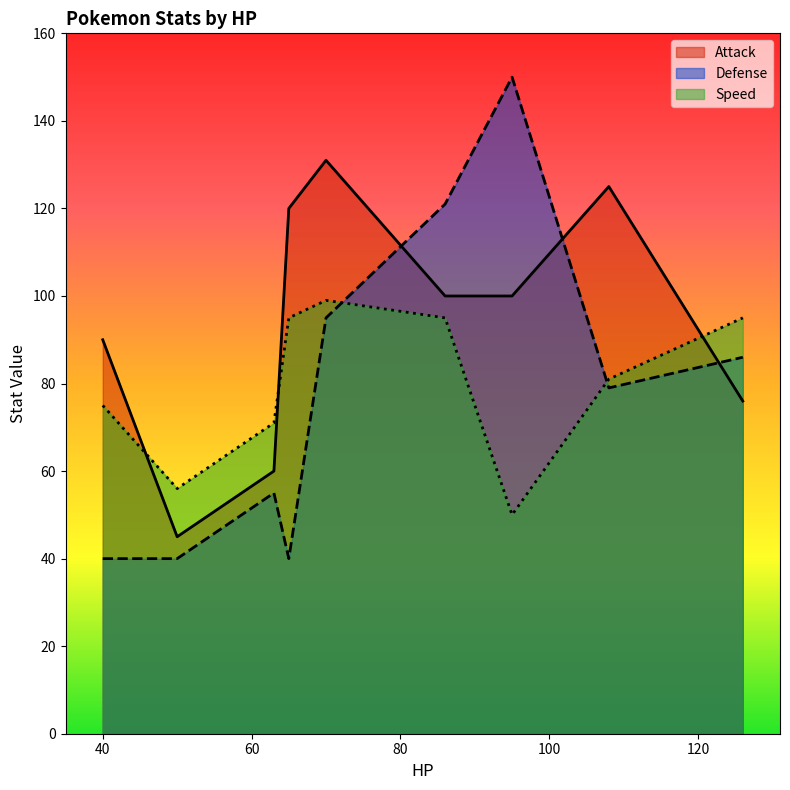

What is the value of the Speed point at the 9th from the left?

95